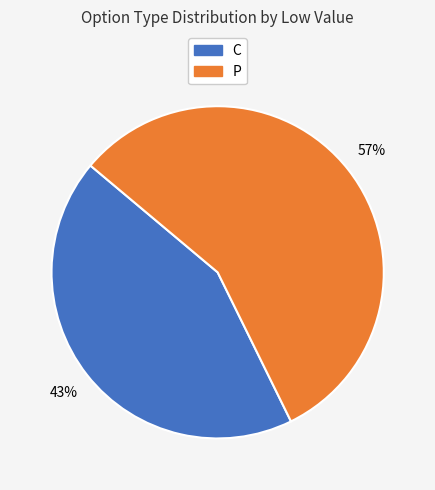

True or false: P accounts for 57% of the total.

True